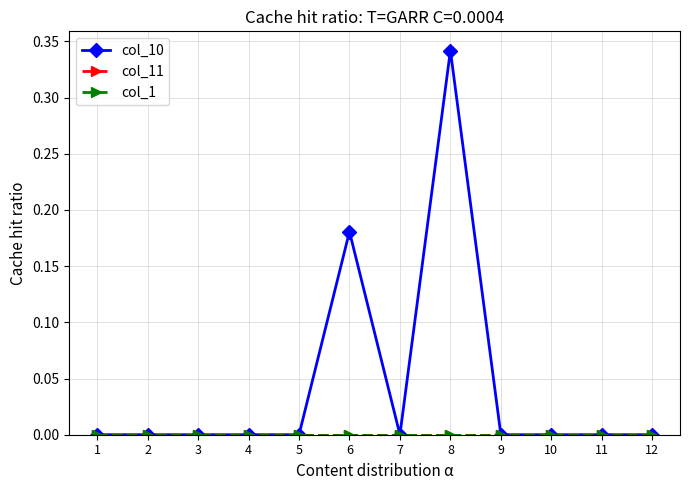

How many data points does each series have?

12